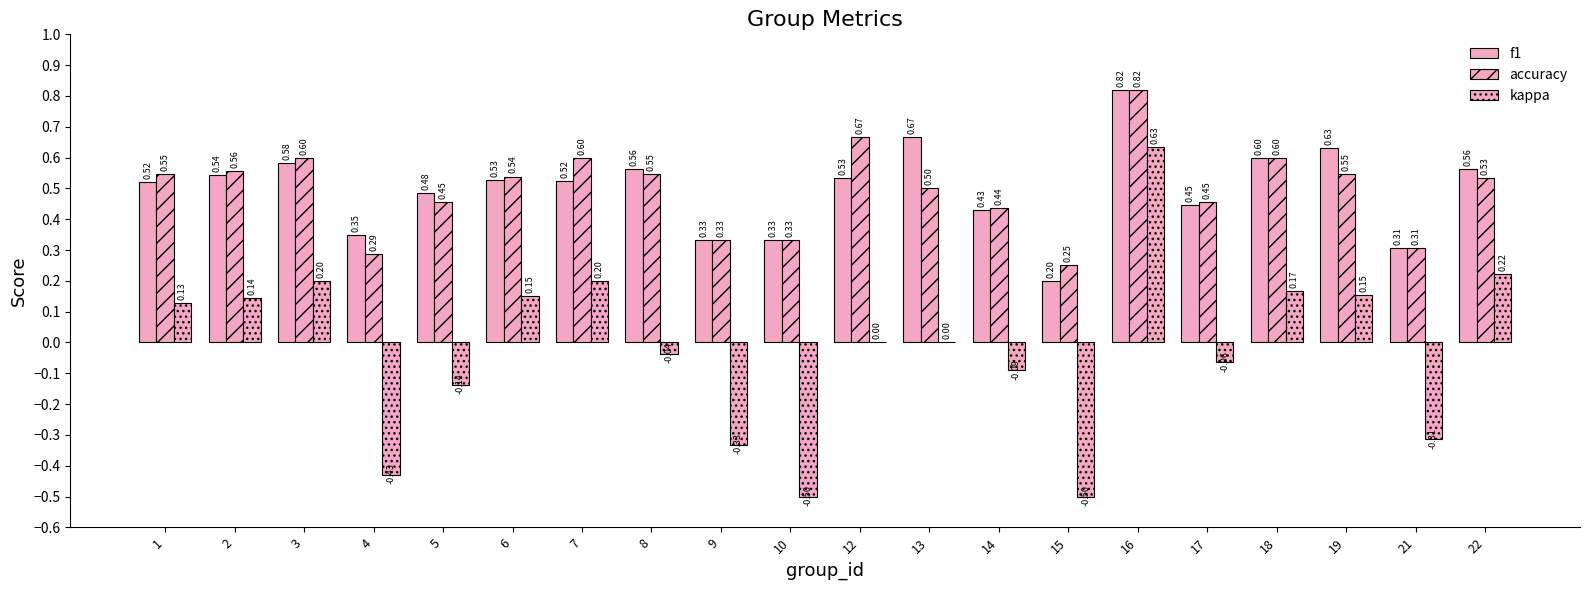

Is it true that f1 equals 0.8 at 12?

False